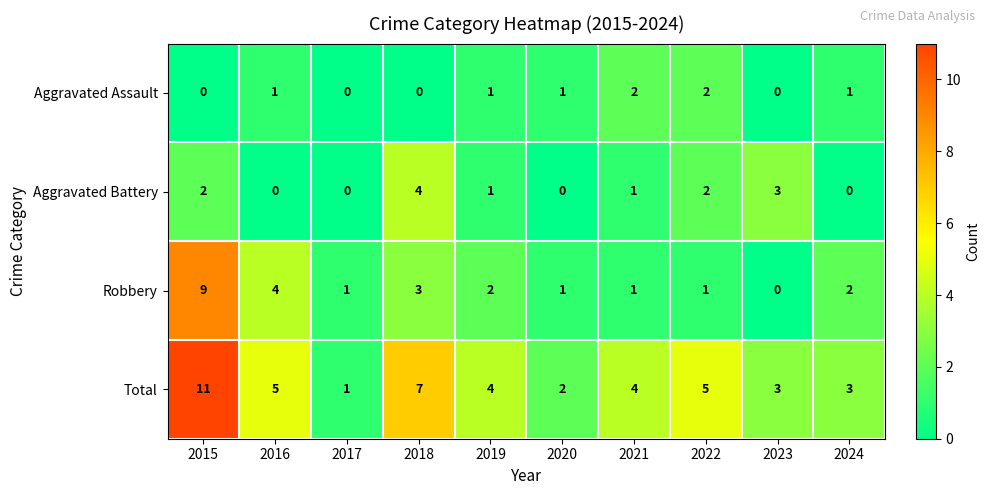

What is the difference between the highest and lowest values at 2023?

3